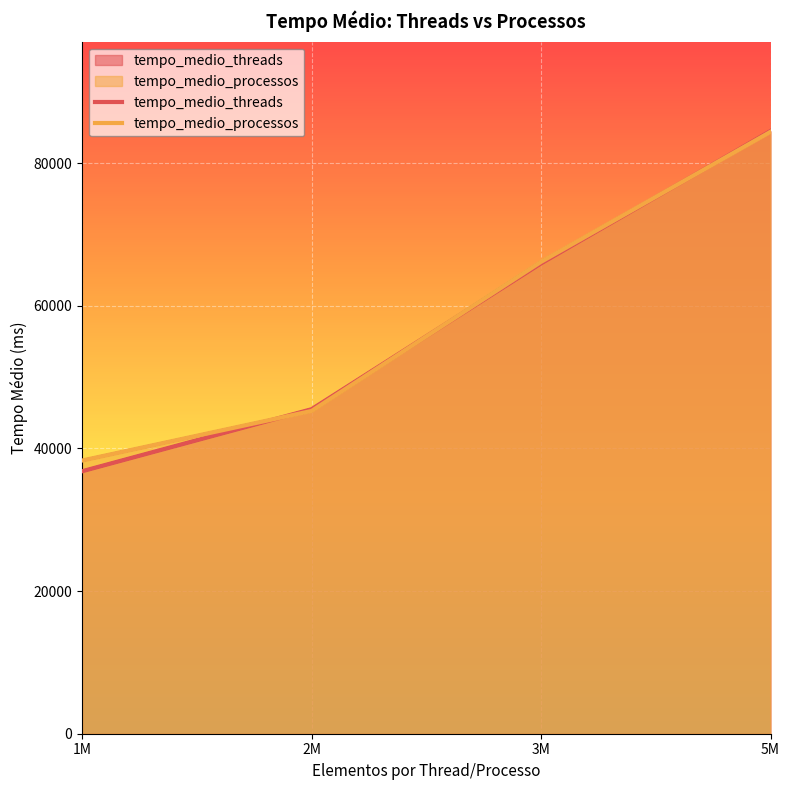

Reading right to left, list all the values displayed in this chart.

tempo_medio_threads: 5M=84498	3M=65928	2M=45489	1M=36795
tempo_medio_processos: 5M=84369	3M=66144	2M=45243	1M=38297